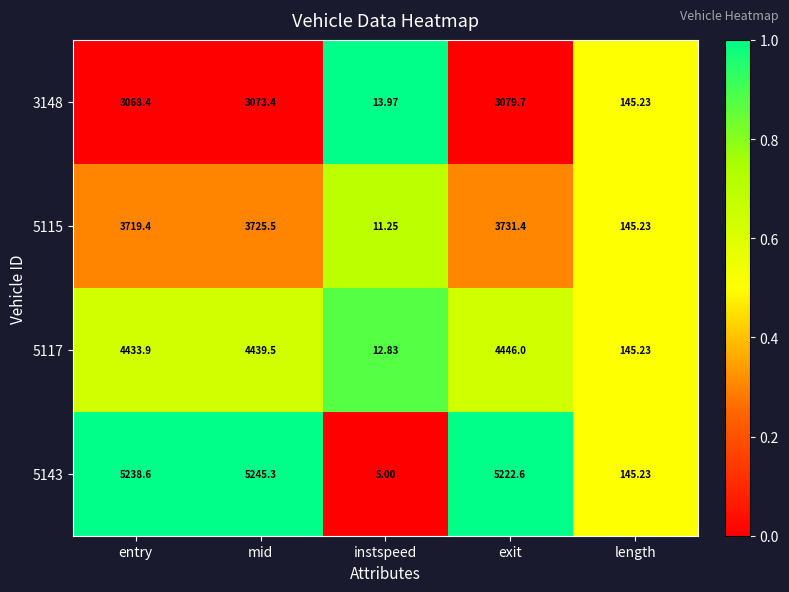

Which series has the widest spread of values?

5143